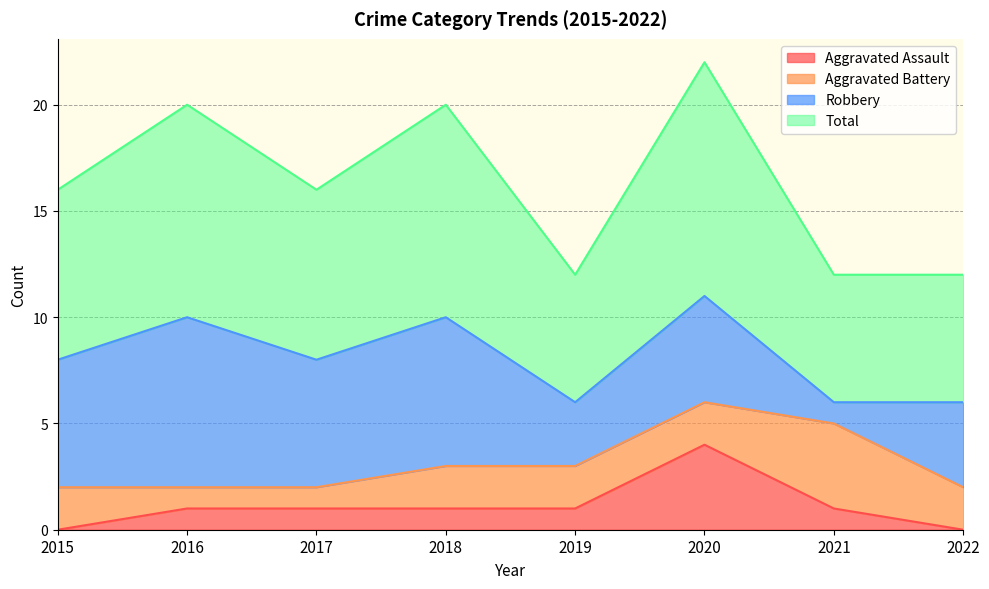

What is the sum of all Total values?

65